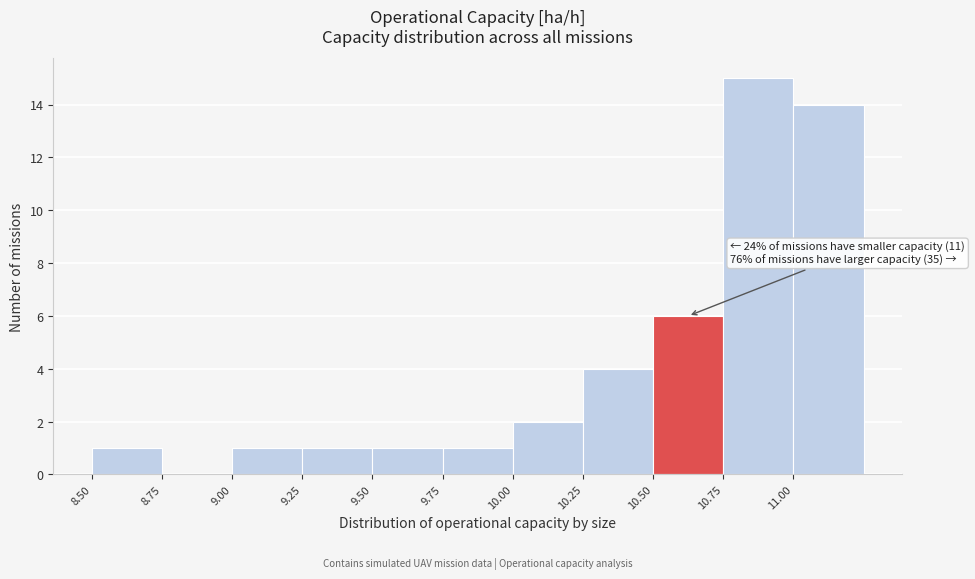

Over which range of the x-axis is the bar tallest?

10.75 to 11.00